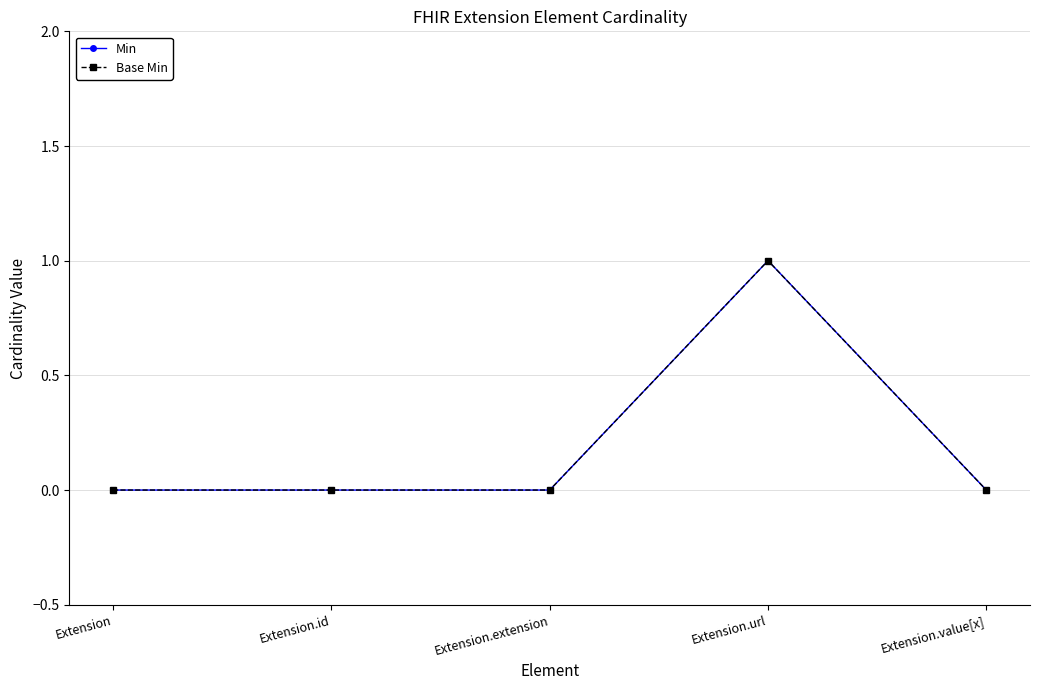

Does the chart have visible grid lines?

Yes